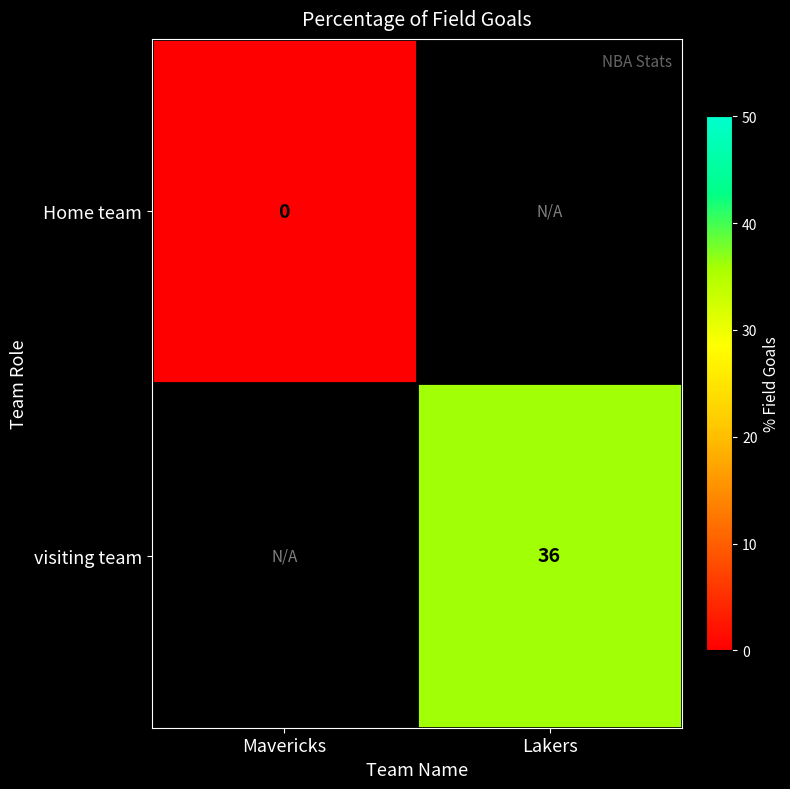

True or false: visiting team has a value of 36 at Lakers.

True